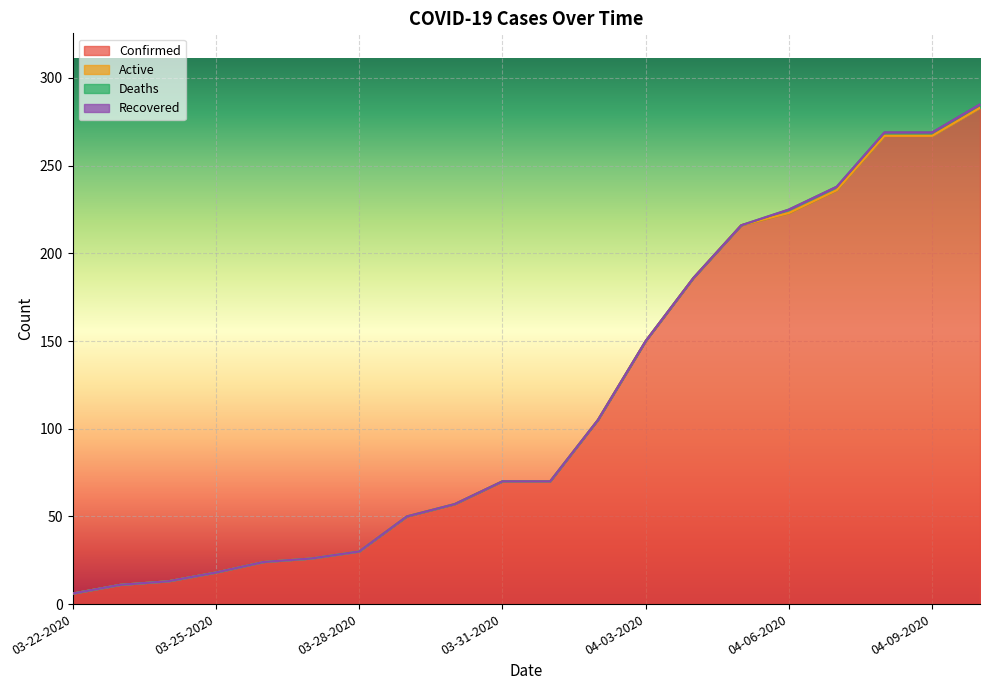

What is the label of the 7th point from the left?

03-28-2020